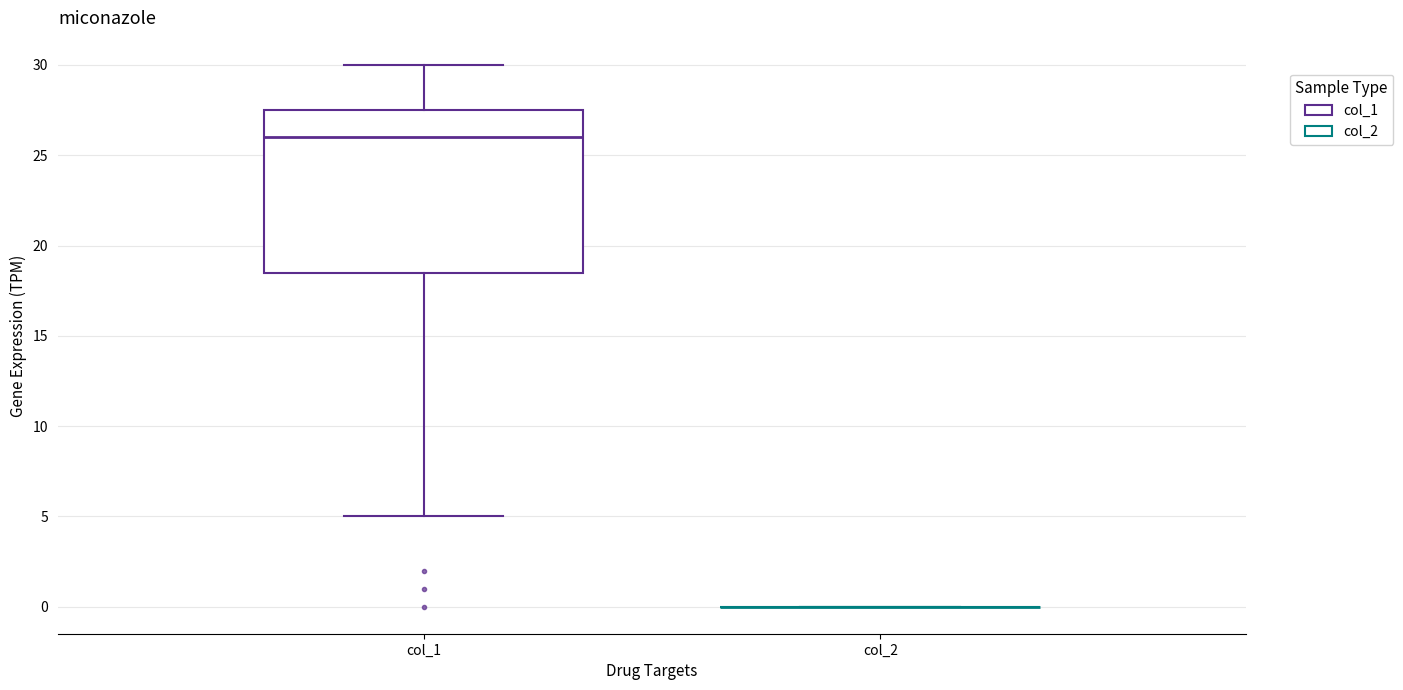

Reading left to right, transcribe this box plot: for each box, give where its median line is, the range the box spans, and where its two whiskers end, as read against the y-axis. The values are not printed on the chart, so give them approximately, as read against the axis.

col_1: median 26.0, box 18.5 to 27.5, whiskers 5.0 to 30.0
col_2: box collapsed to a line at 0.0, whiskers 0.0 to 0.0